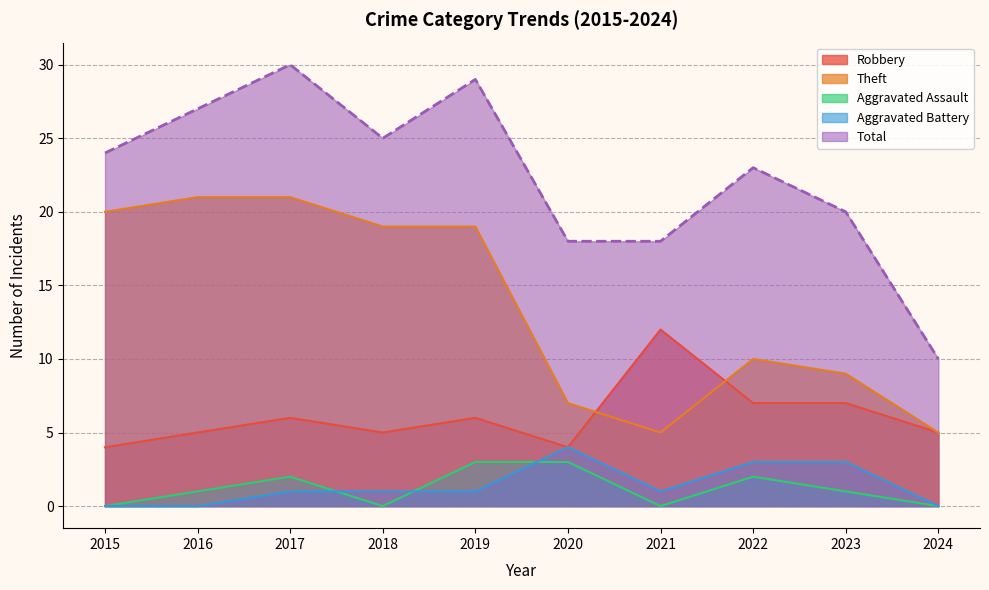

True or false: Aggravated Battery and Robbery intersect in this chart.

False